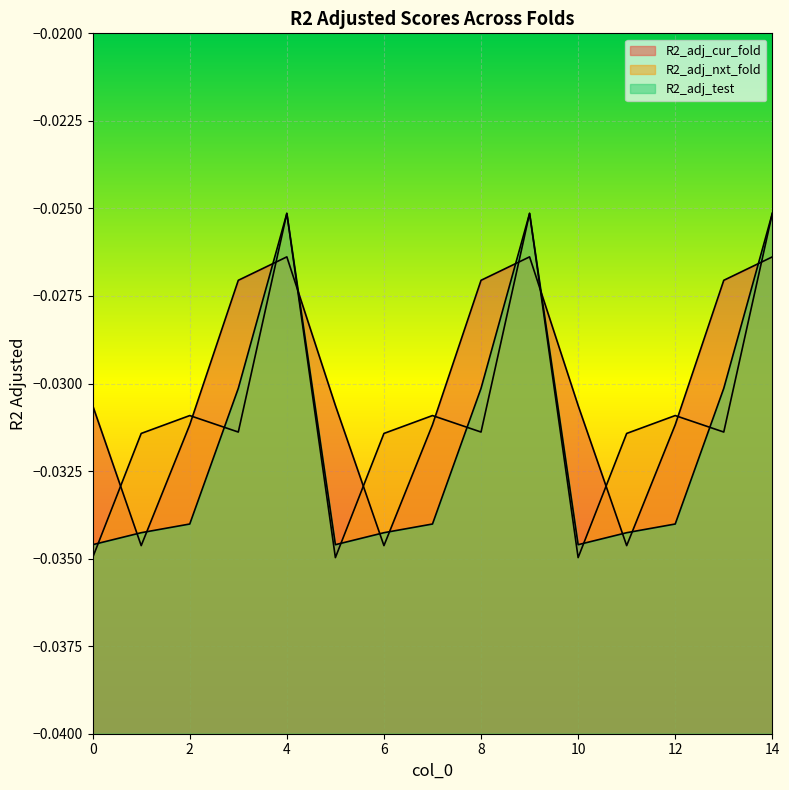

Which series changed the most between 0 and 5?

R2_adj_cur_fold